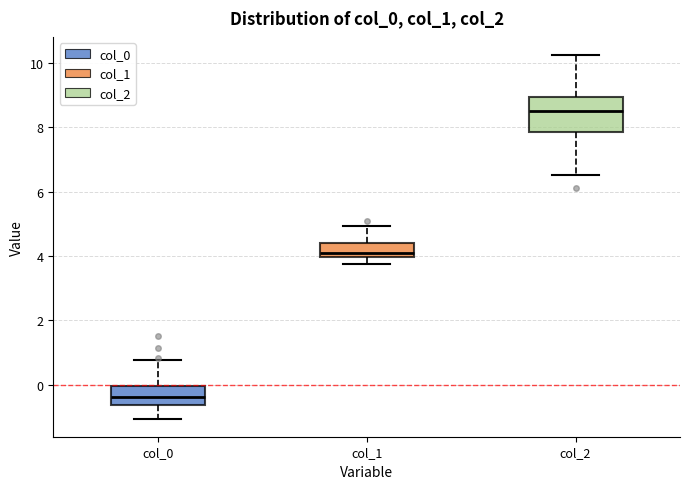

Which box is the tallest, from its lower edge to its upper edge?

col_2